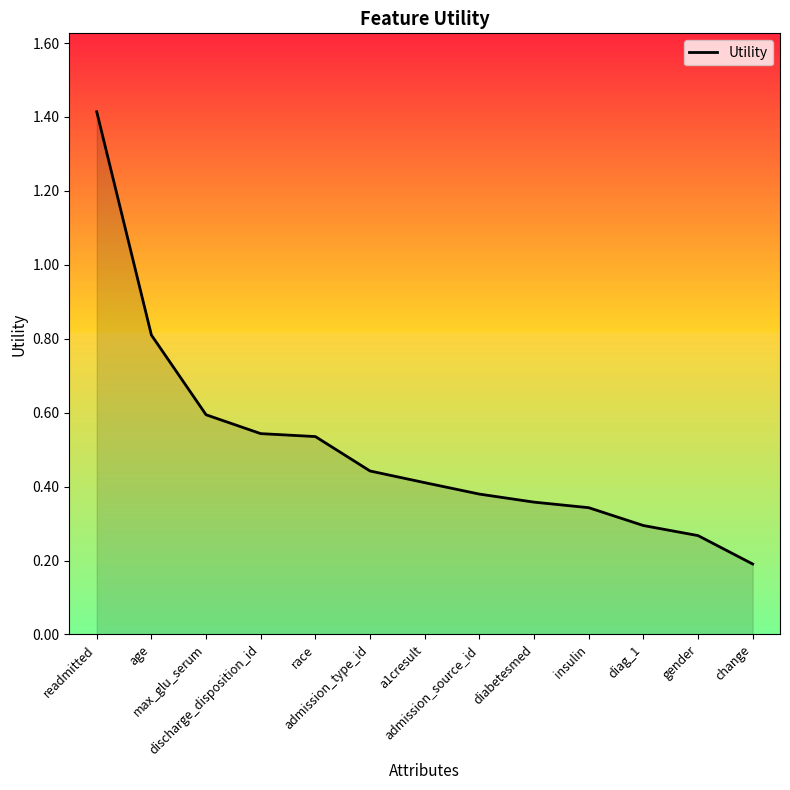

What value does the data have at change?

0.2